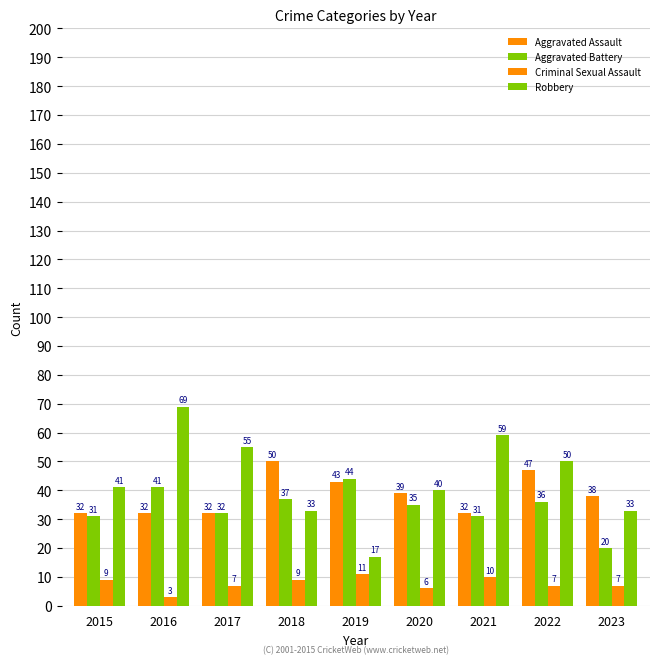

Reading left to right, list all the values displayed in this chart.

Aggravated Assault: 32	32	32	50	43	39	32	47	38
Aggravated Battery: 31	41	32	37	44	35	31	36	20
Criminal Sexual Assault: 9	3	7	9	11	6	10	7	7
Robbery: 41	69	55	33	17	40	59	50	33